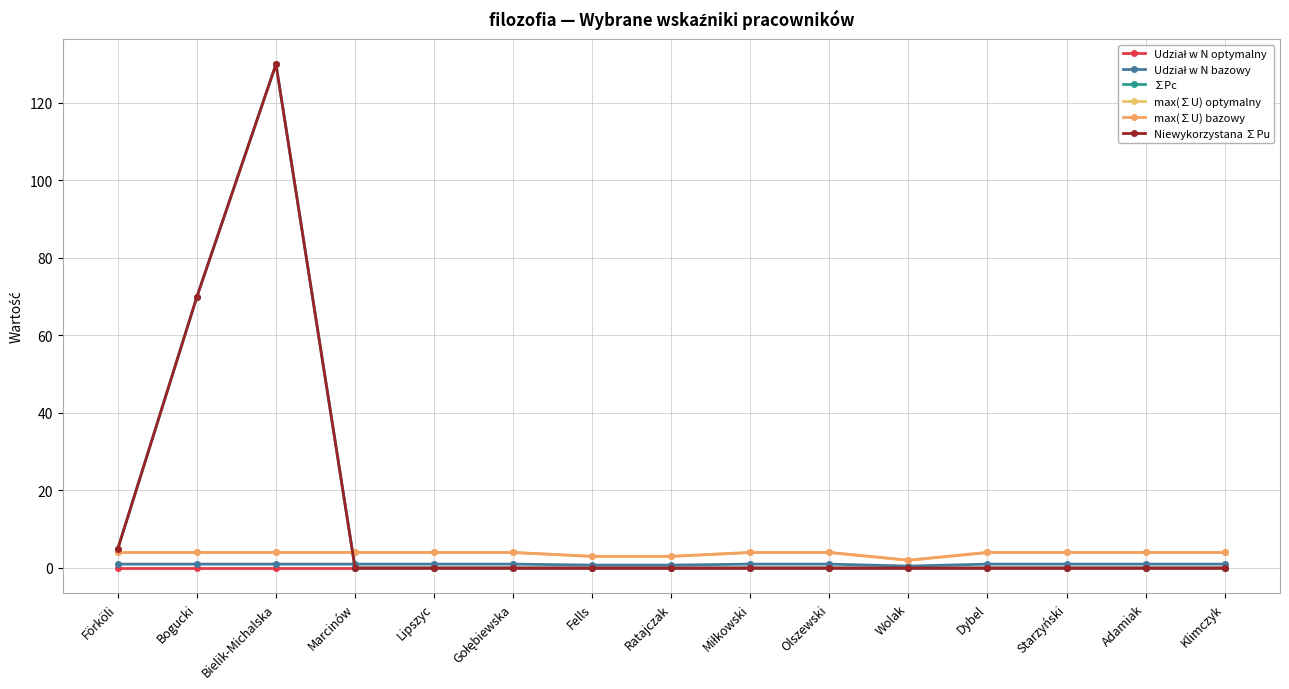

Which has a higher value, Klimczyk or Fells?

Klimczyk